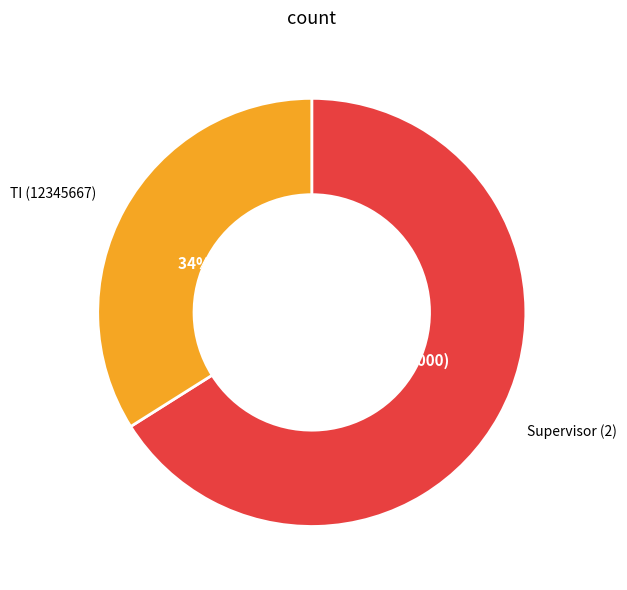

To the nearest percent, what is the average slice percentage?

50%